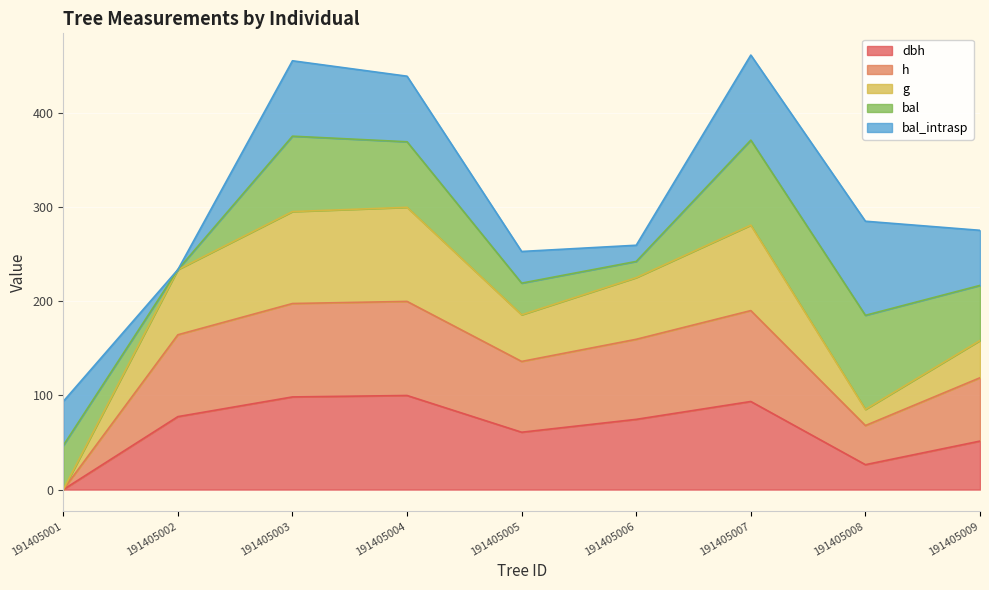

Which series has the largest range (max minus min)?

g